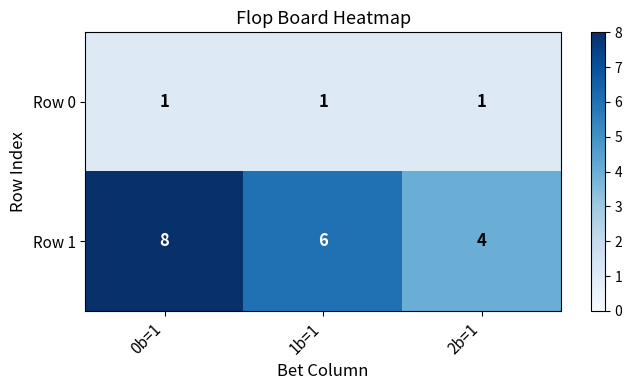

The Row 0 series shows 1 at 1b=1. True or false?

True